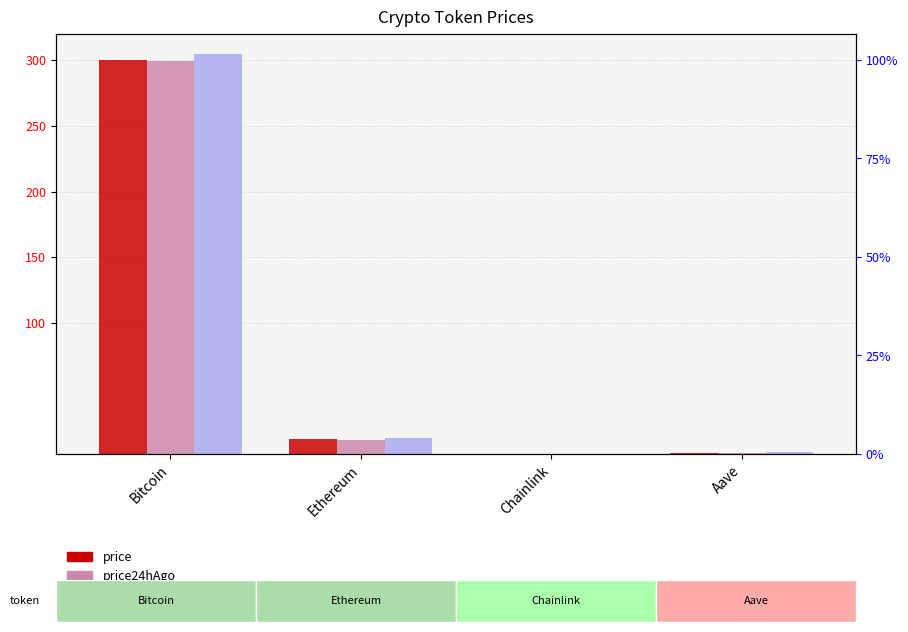

Reading left to right, extract all data points from this chart.

price: Bitcoin=300.0	Ethereum=11.3	Chainlink=0.1	Aave=0.7
price24hAgo: Bitcoin=299.1	Ethereum=11.0	Chainlink=0.1	Aave=0.7
allTimeHigh: Bitcoin=304.5	Ethereum=11.9	Chainlink=0.1	Aave=1.6